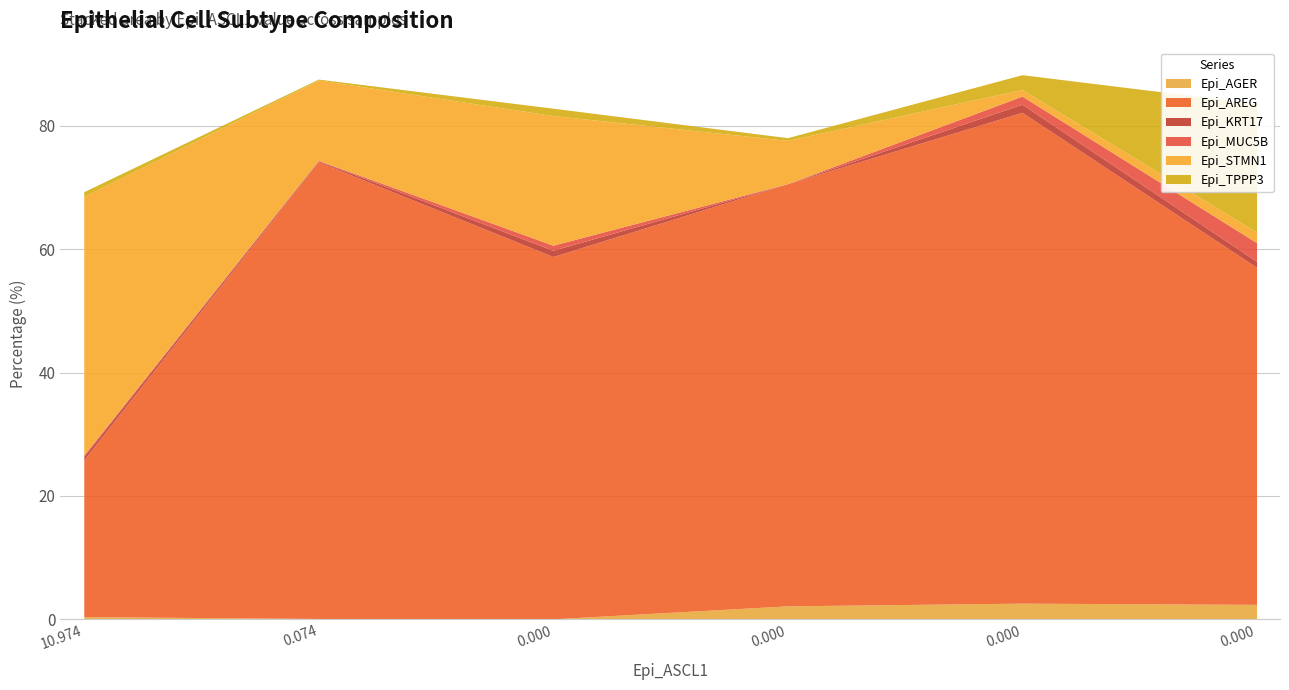

What is the difference between the maximum and minimum values in the Epi_STMN1 series?

40.8